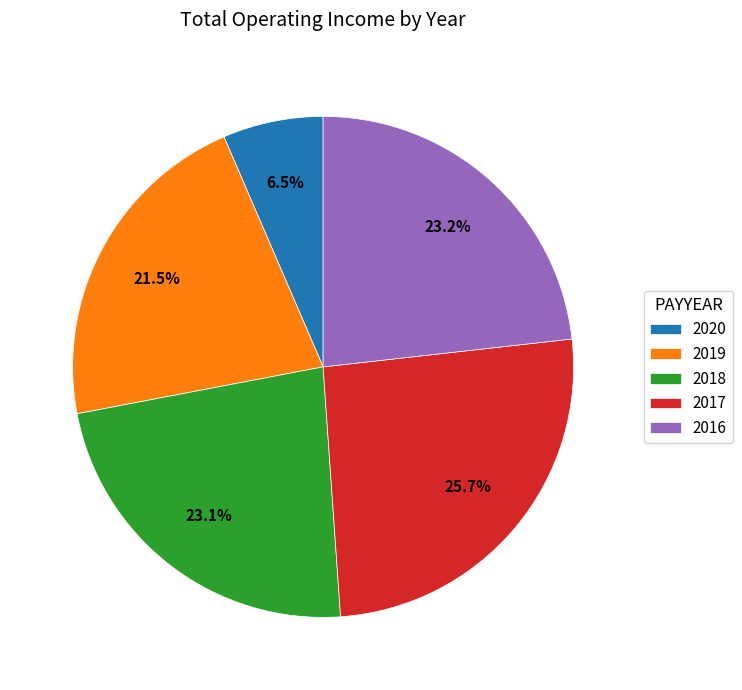

Which slice is the largest?

2017